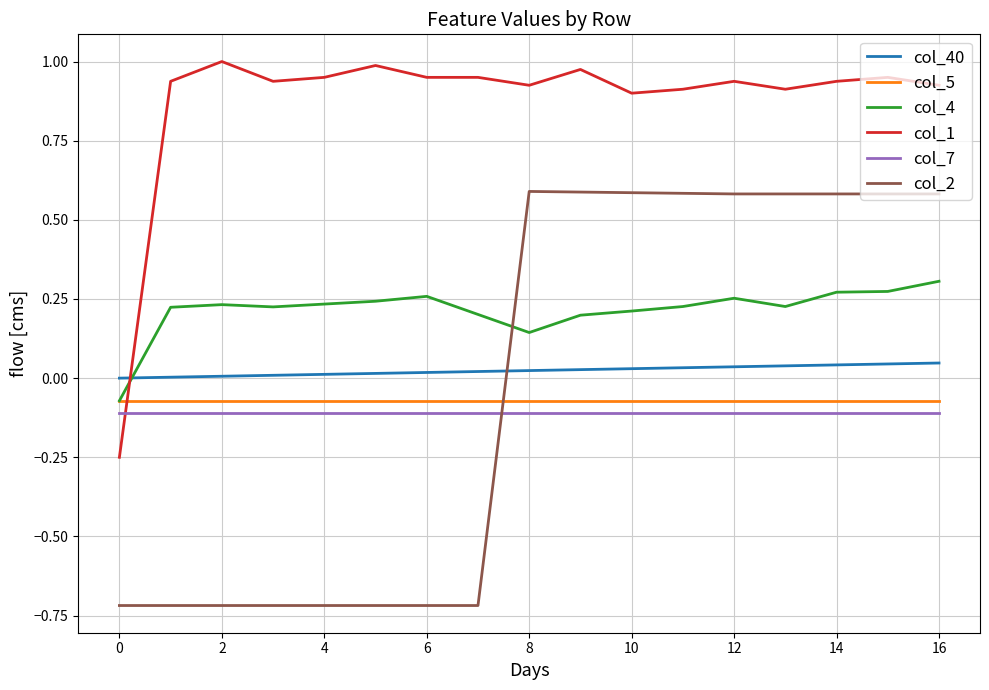

Which series has the largest range (max minus min)?

col_2